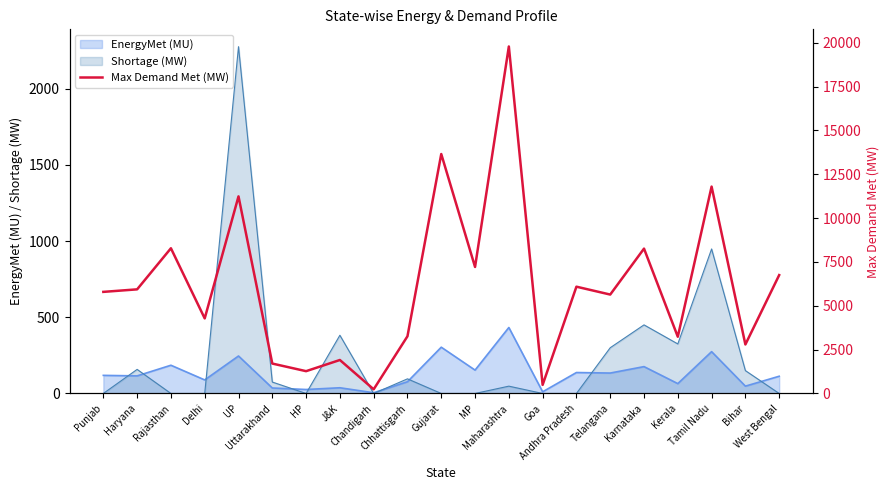

What is the label of the 17th point from the left?

Karnataka